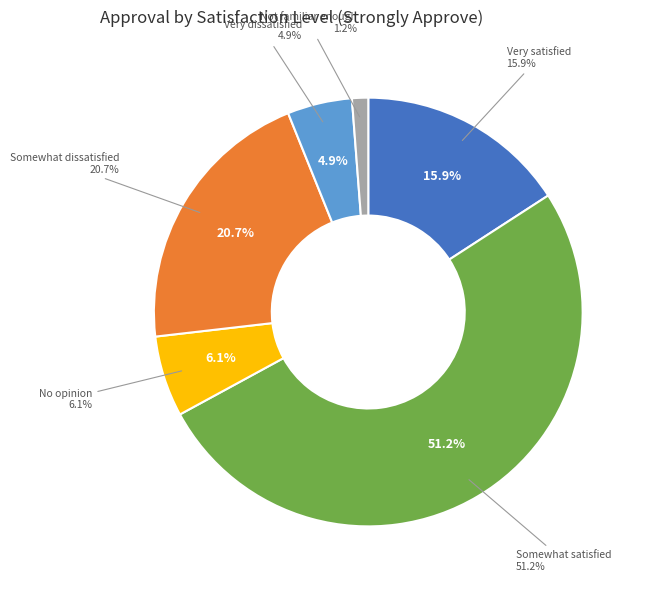

Rank the categories by value from lowest to highest.

Not familiar enough, Very dissatisfied, No opinion, Very satisfied, Somewhat dissatisfied, Somewhat satisfied